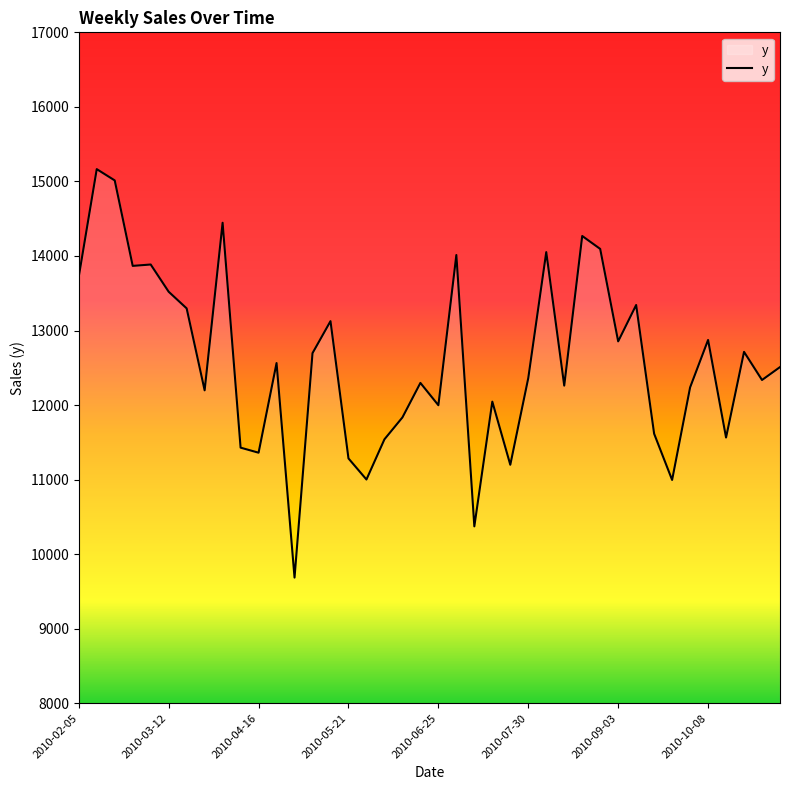

What is the greatest value displayed?

15164.8